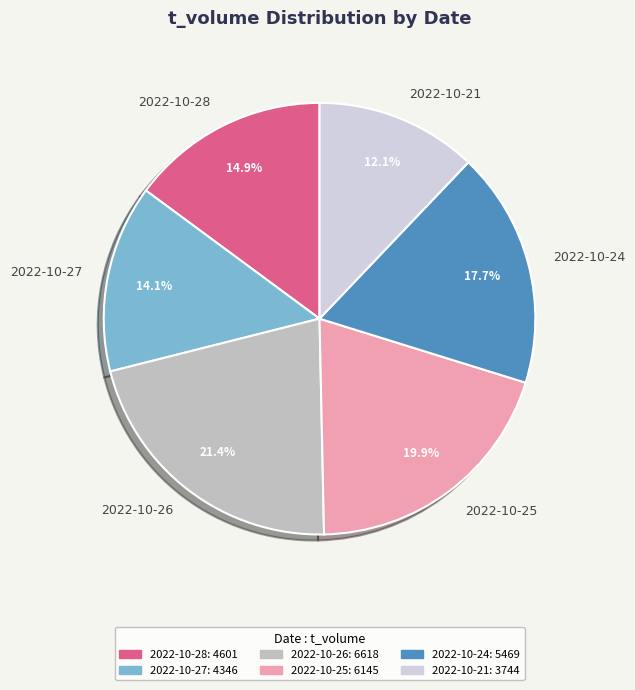

Rank the categories by value from lowest to highest.

2022-10-21, 2022-10-27, 2022-10-28, 2022-10-24, 2022-10-25, 2022-10-26